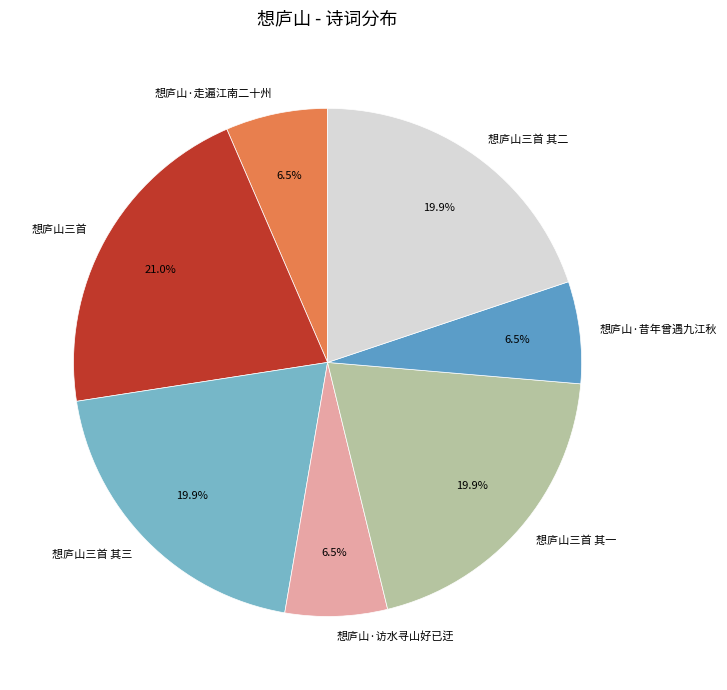

To the nearest percent, what is the difference between the largest and smallest slice percentages?

14%